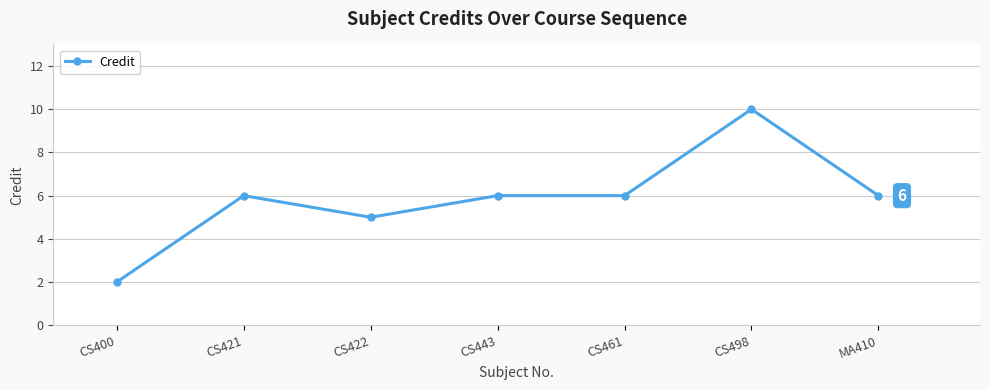

At which category does the chart reach its peak across all series?

CS498